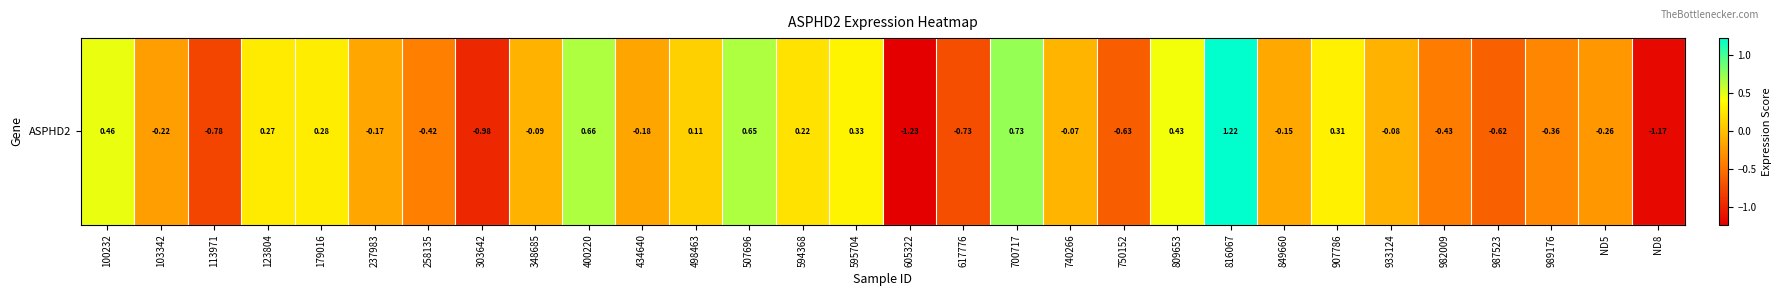

At which category does the chart reach its peak across all series?

816067